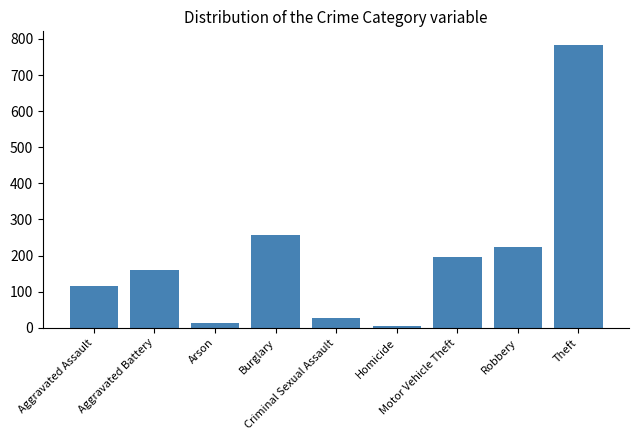

What is the greatest value displayed?

782